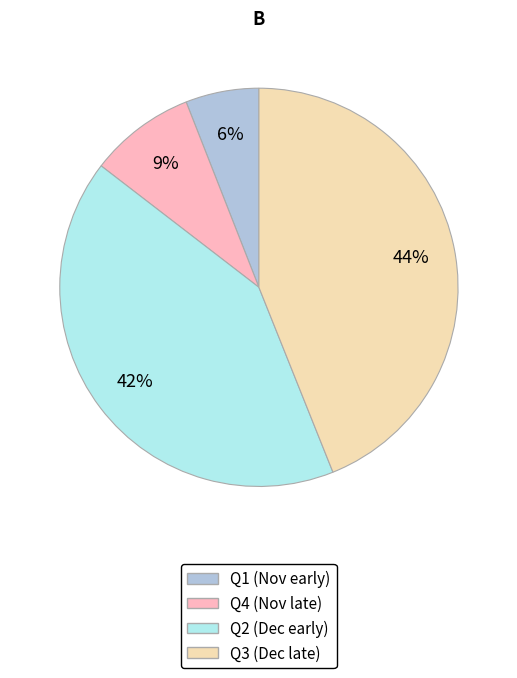

To the nearest percent, what is the difference between the largest and smallest slice percentages?

38%